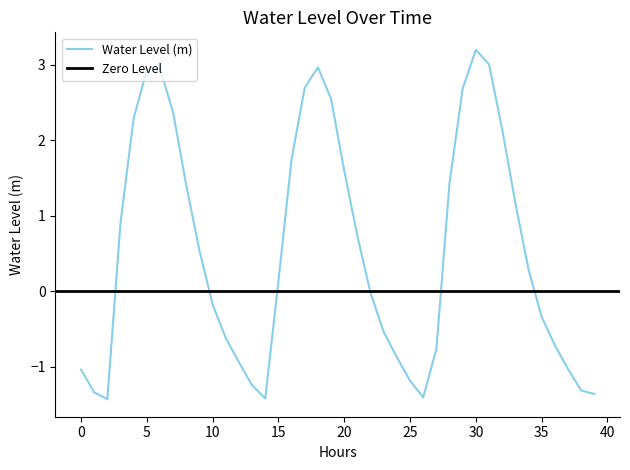

What is the difference between the maximum and minimum values?

4.6